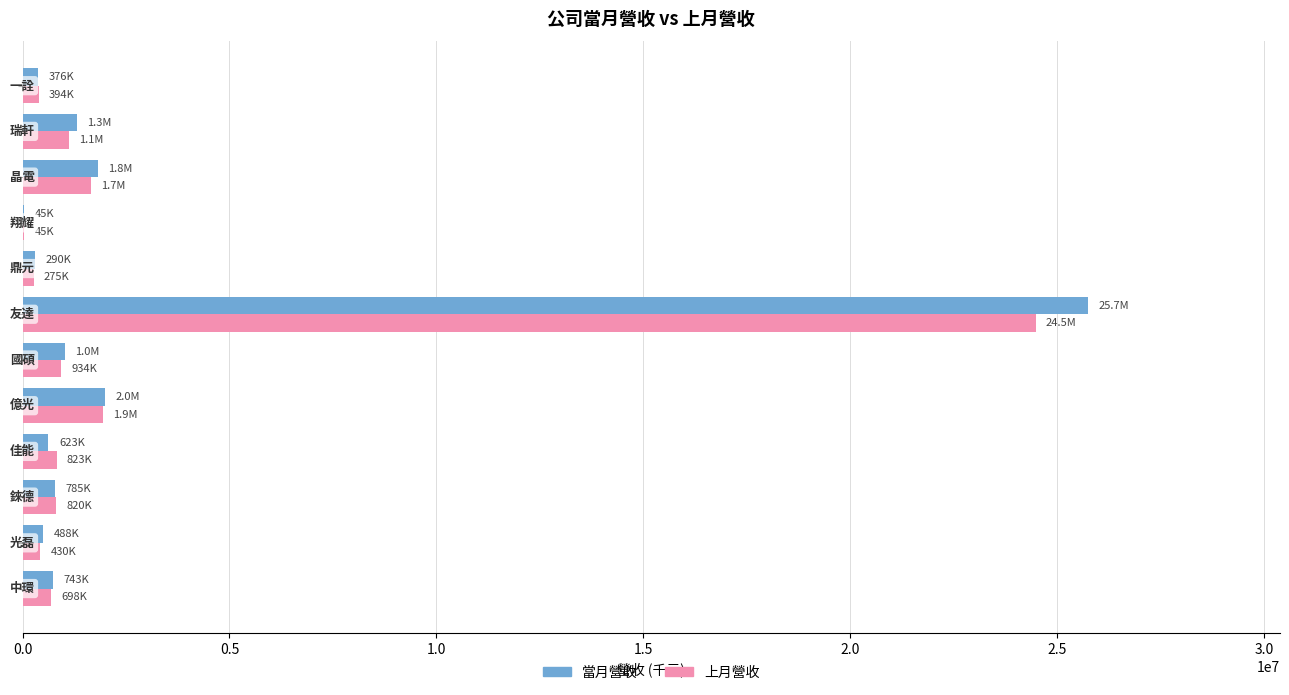

What is the greatest value displayed?

25744109